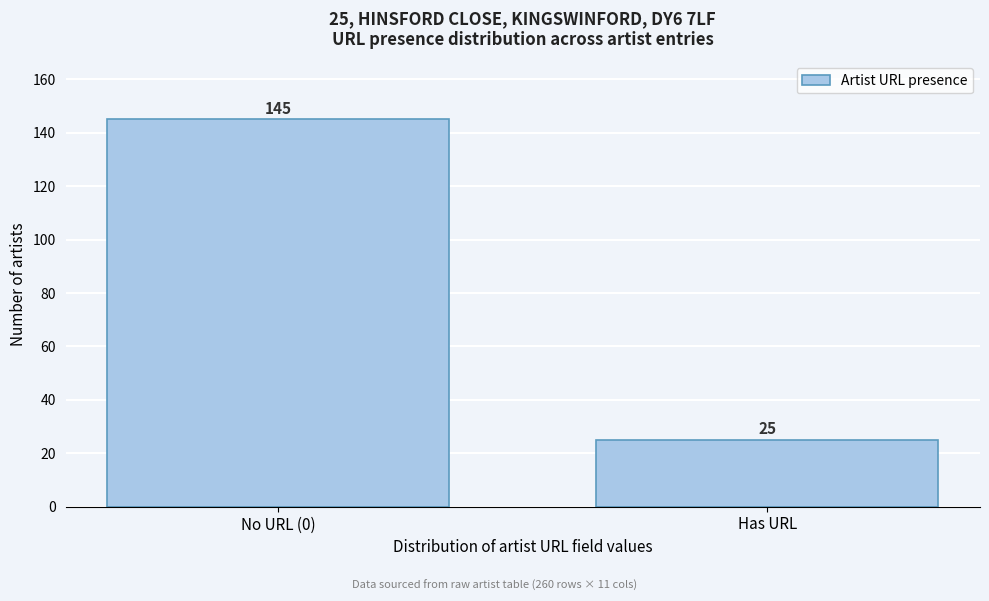

Reading left to right, transcribe all the data shown in this chart.

145	25